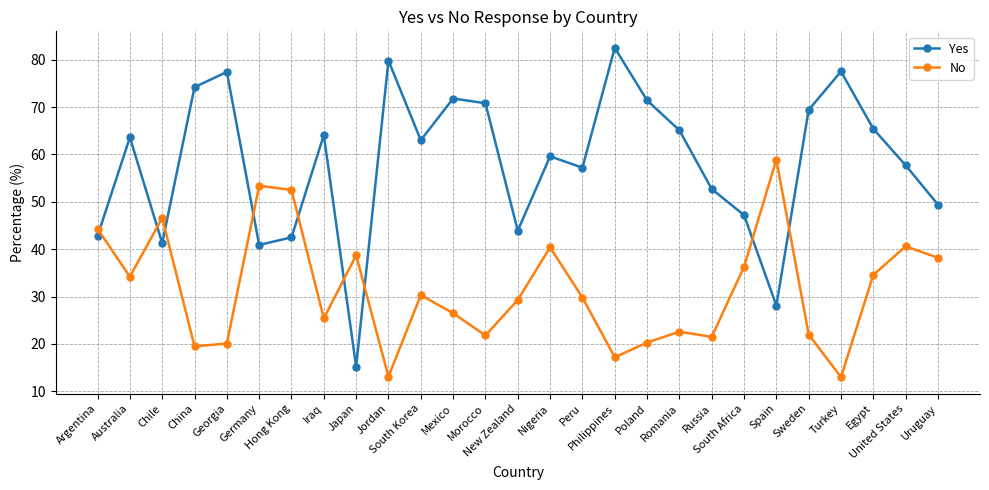

At Mexico, list the series in order from smallest to largest.

No, Yes